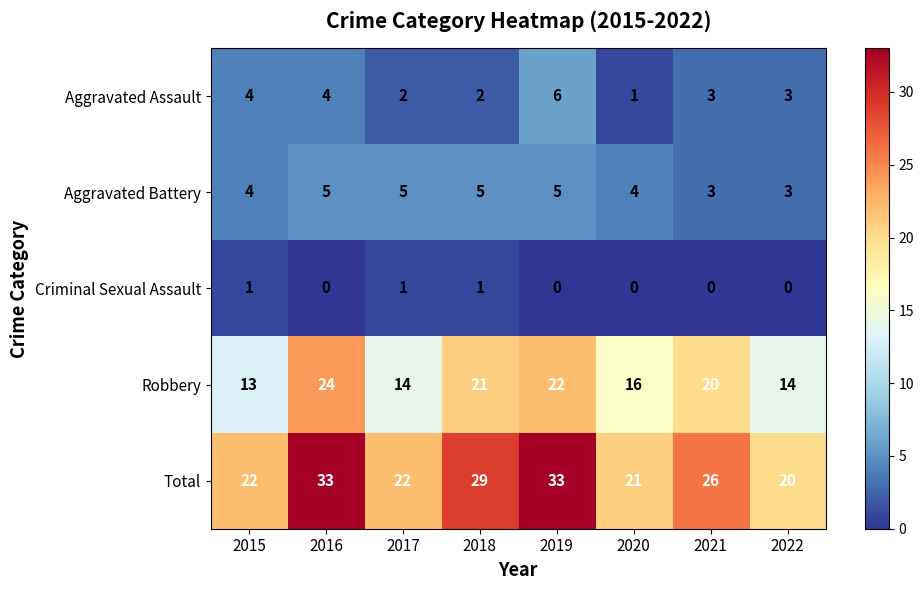

What is the difference between the highest and lowest values at 2016?

33